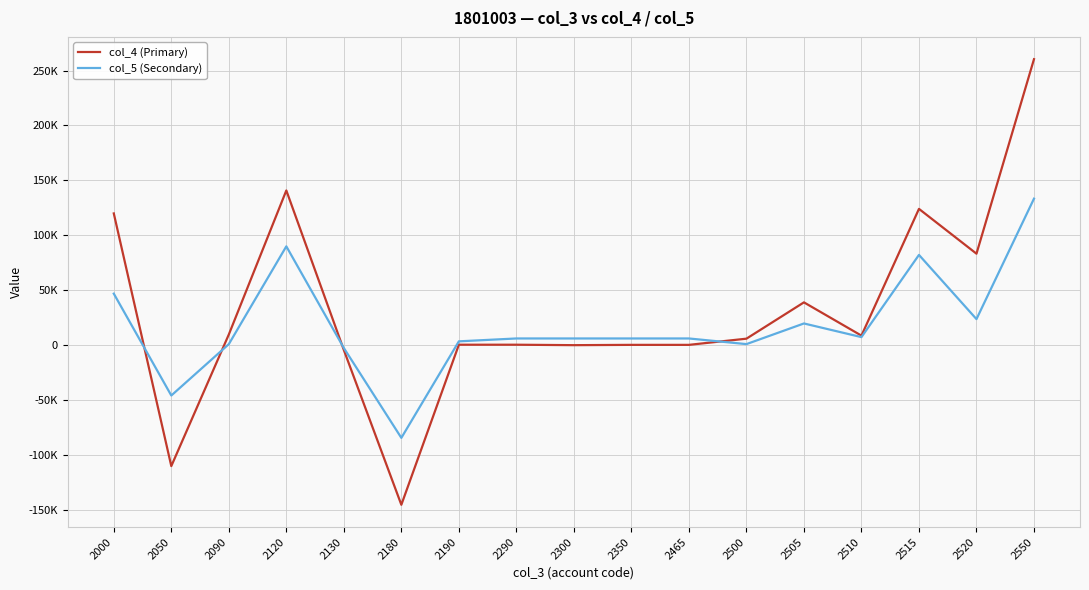

What is the minimum value shown in the chart?

-145528